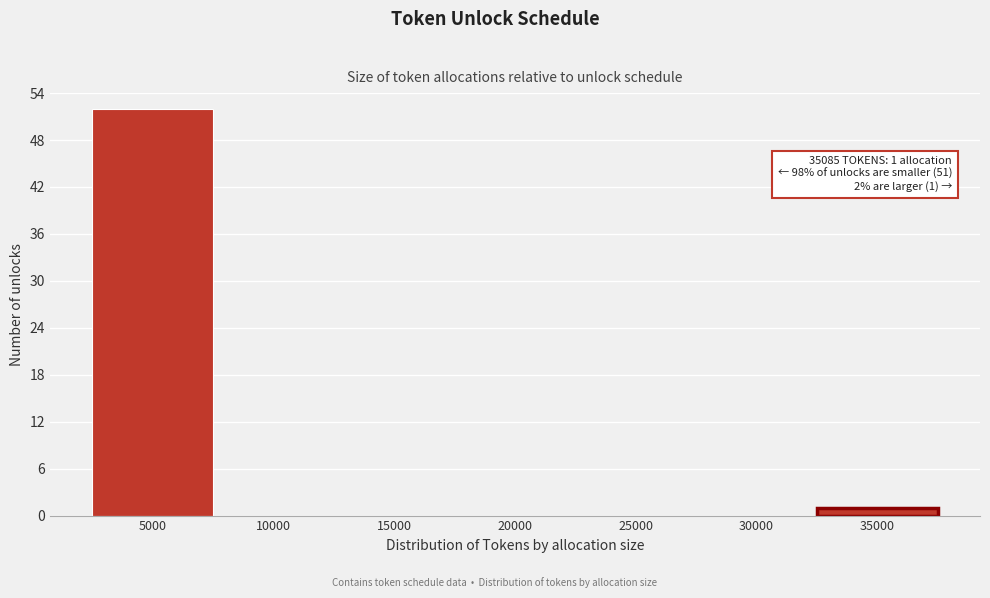

Reading right to left, list all the values displayed in this chart.

35000=1	30000=0	25000=0	20000=0	15000=0	10000=0	5000=52